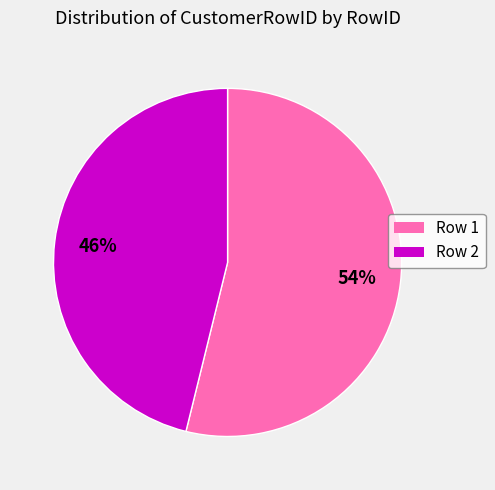

To the nearest percent, what is the average slice percentage?

50%